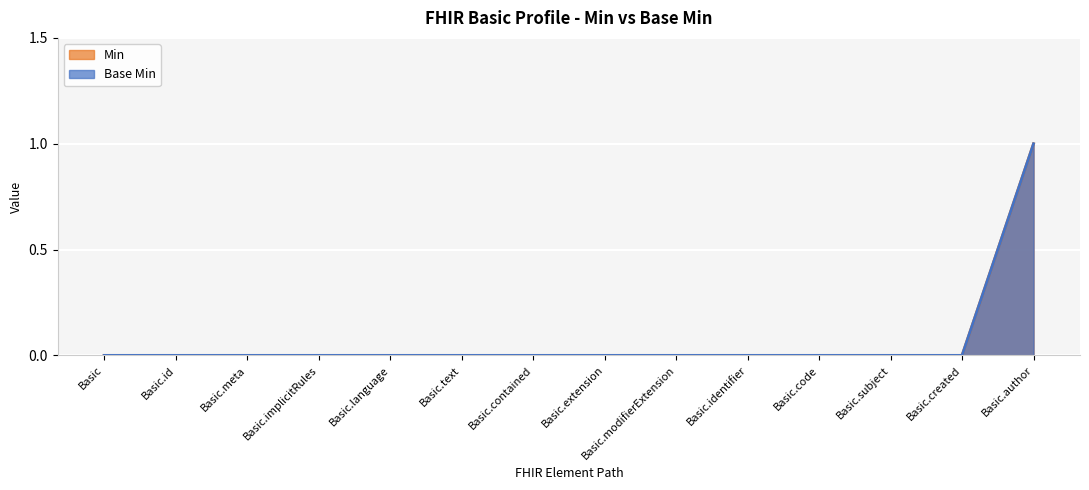

Which series has the largest total across all categories?

Min